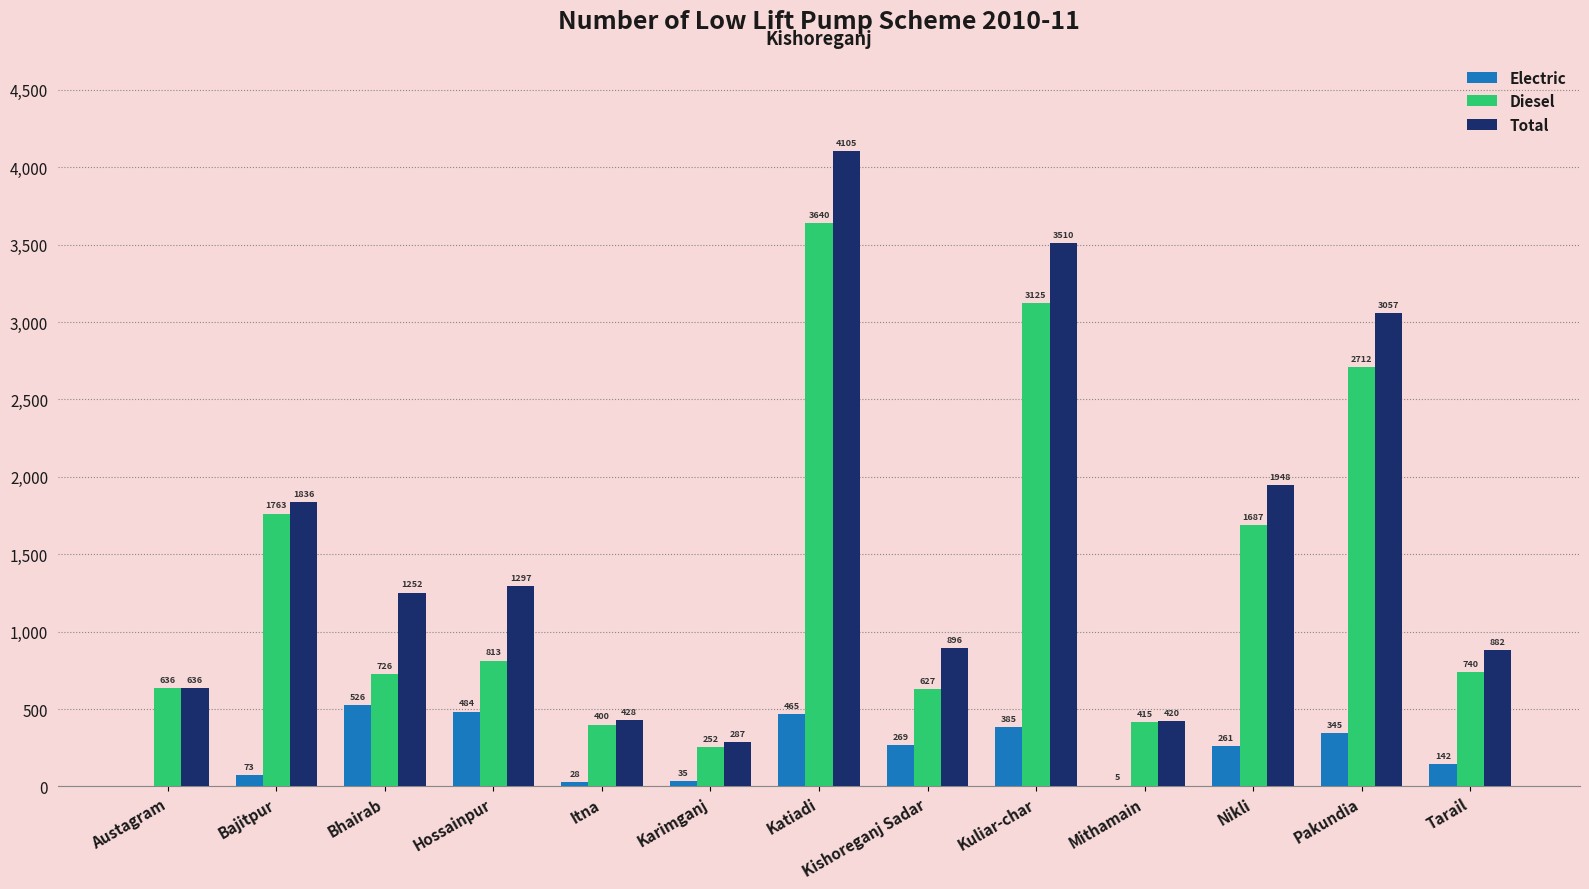

Reading left to right, list all the values displayed in this chart.

Electric: Austagram=0	Bajitpur=73	Bhairab=526	Hossainpur=484	Itna=28	Karimganj=35	Katiadi=465	Kishoreganj Sadar=269	Kuliar-char=385	Mithamain=5	Nikli=261	Pakundia=345	Tarail=142
Diesel: Austagram=636	Bajitpur=1763	Bhairab=726	Hossainpur=813	Itna=400	Karimganj=252	Katiadi=3640	Kishoreganj Sadar=627	Kuliar-char=3125	Mithamain=415	Nikli=1687	Pakundia=2712	Tarail=740
Total: Austagram=636	Bajitpur=1836	Bhairab=1252	Hossainpur=1297	Itna=428	Karimganj=287	Katiadi=4105	Kishoreganj Sadar=896	Kuliar-char=3510	Mithamain=420	Nikli=1948	Pakundia=3057	Tarail=882